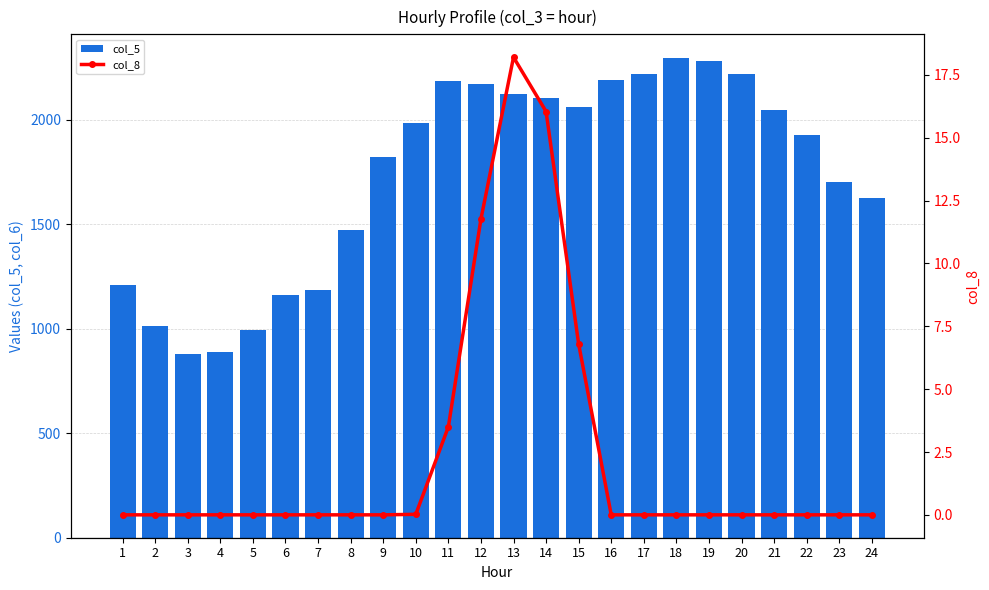

Rank the series by their maximum value, from lowest to highest.

col_8, col_5